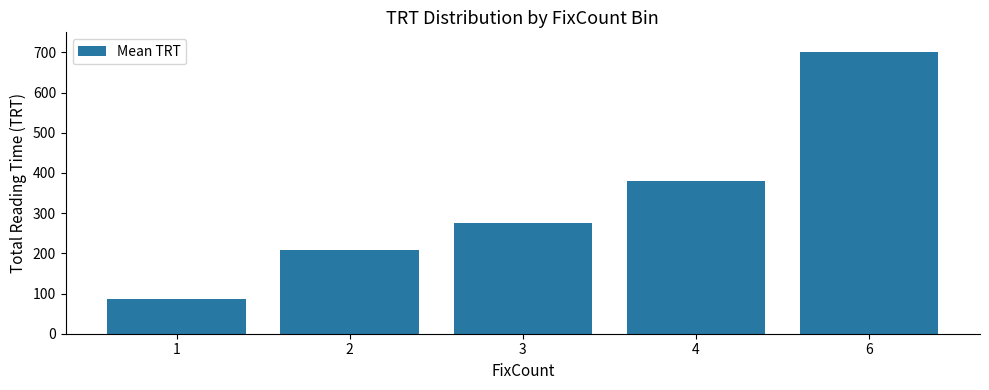

Is it true that the value at 2 is 61.5?

False